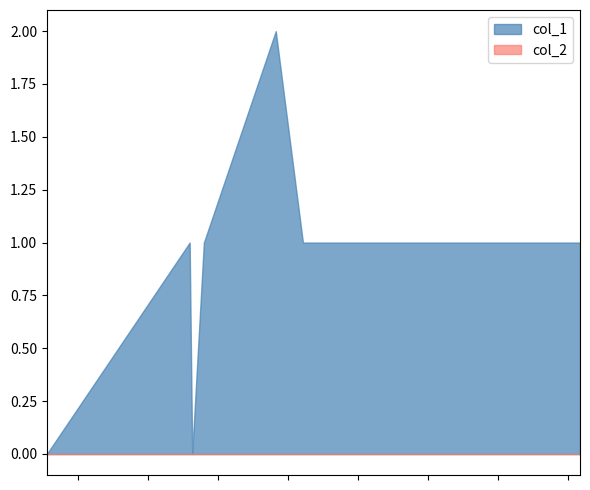

Does the chart have visible grid lines?

No